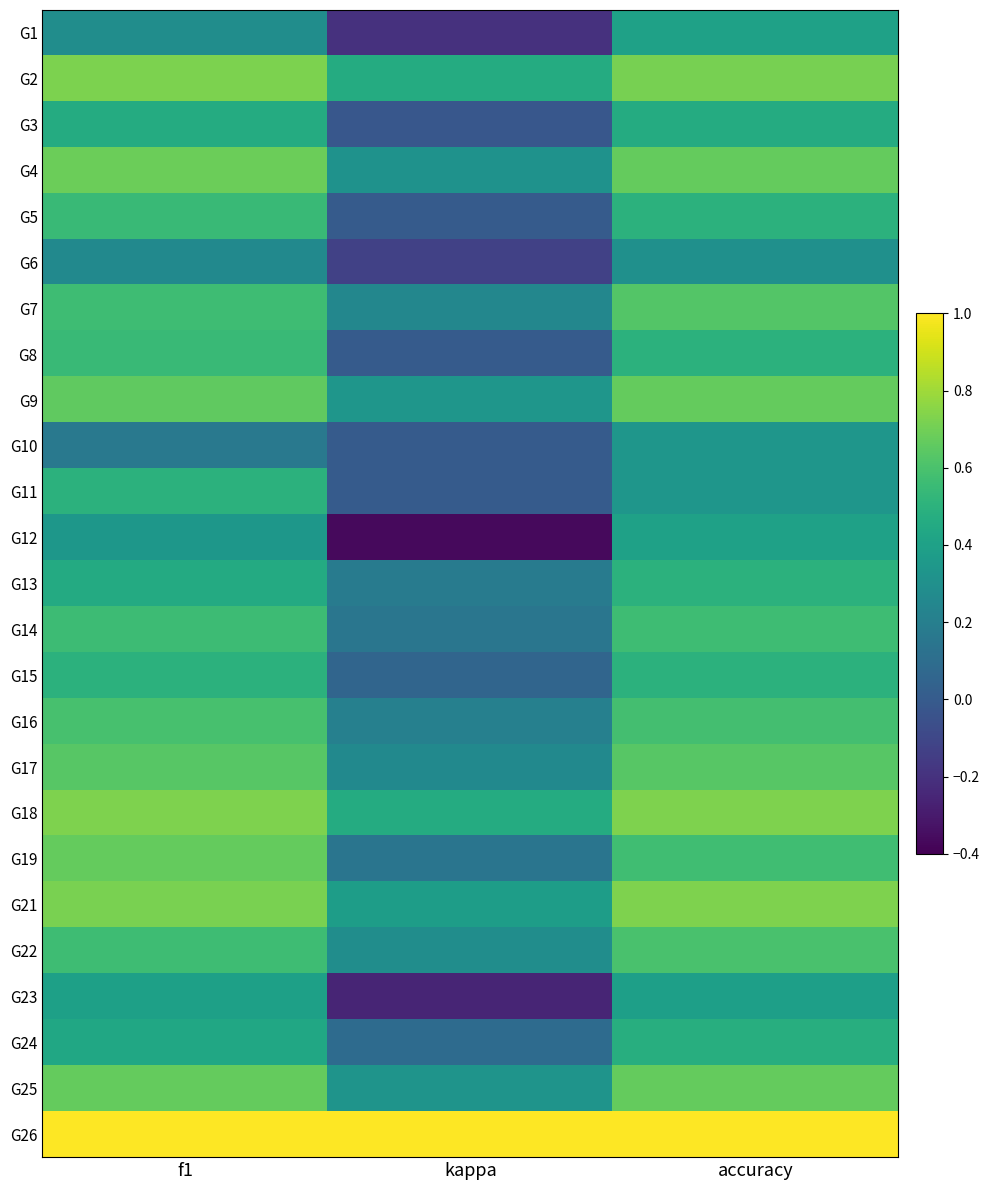

Which series changed the most between f1 and accuracy?

G11